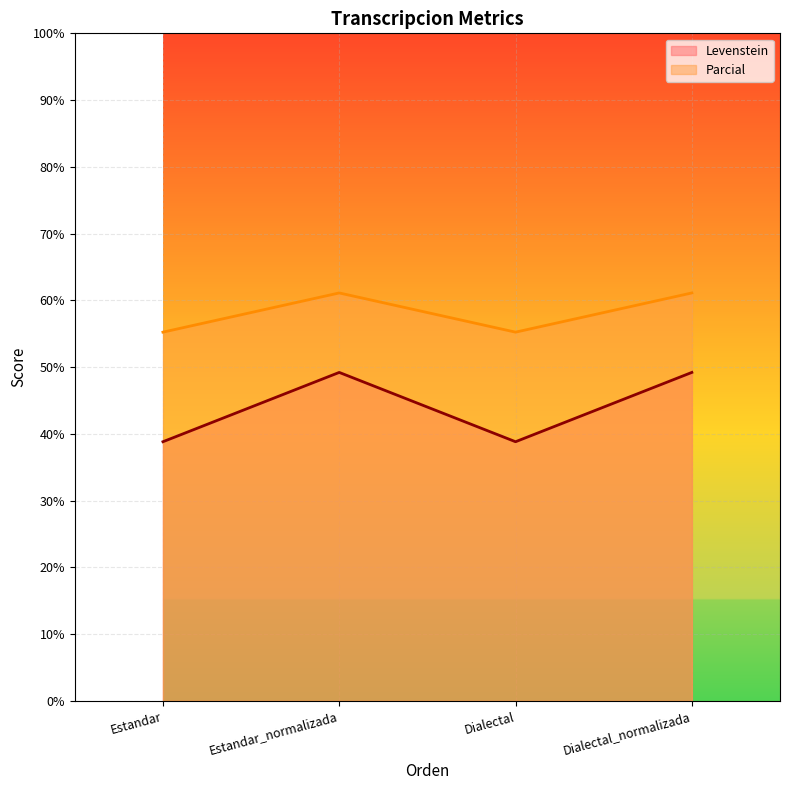

Does the chart display data point markers on the line(s)?

No